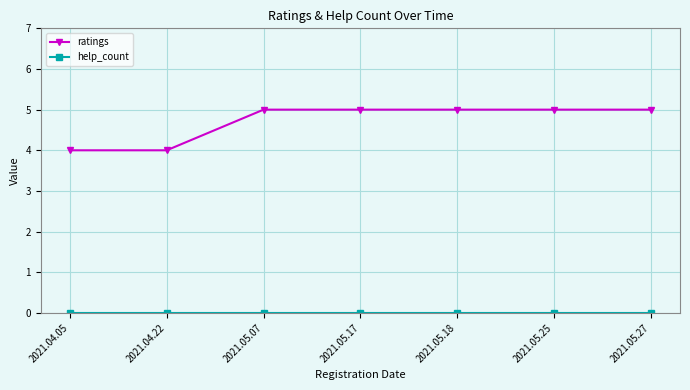

What is the label of the 3rd point from the right?

2021.05.18